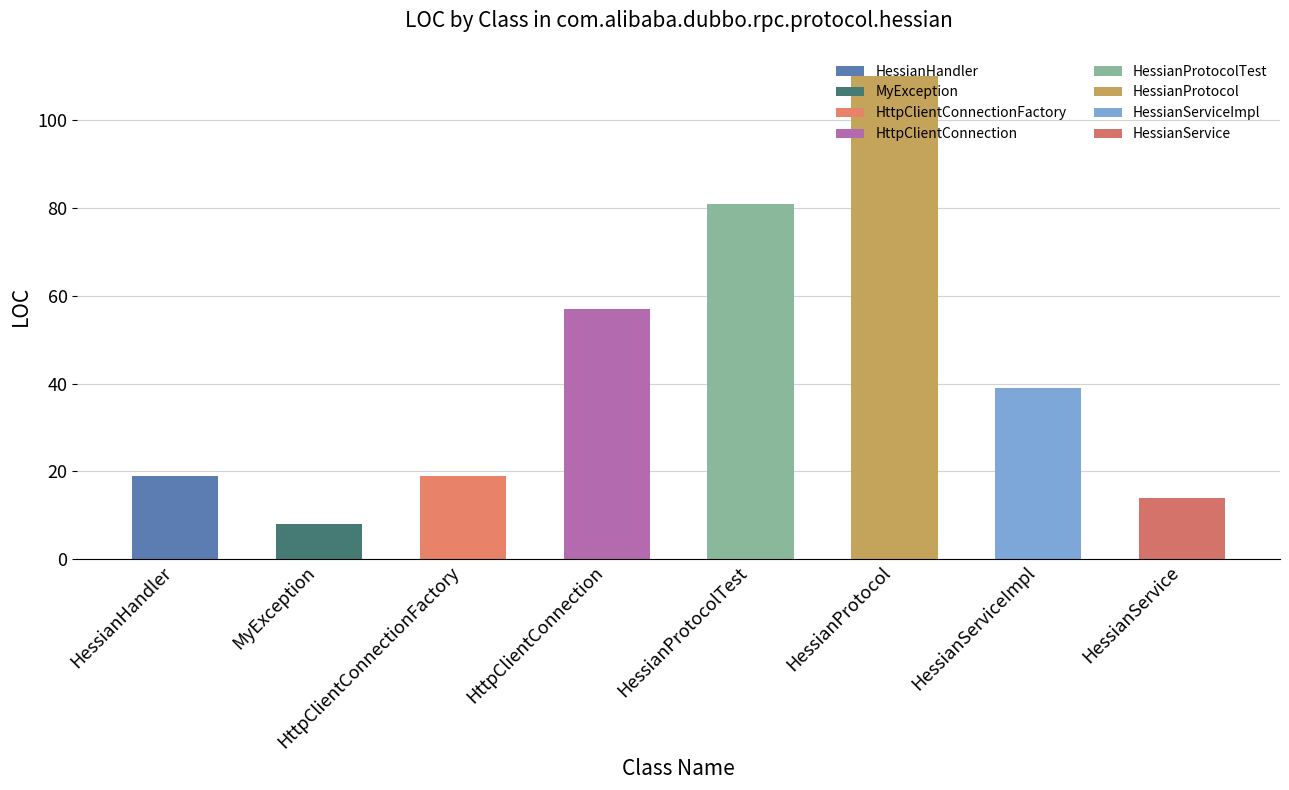

Reading left to right, list all the values displayed in this chart.

19	8	19	57	81	110	39	14